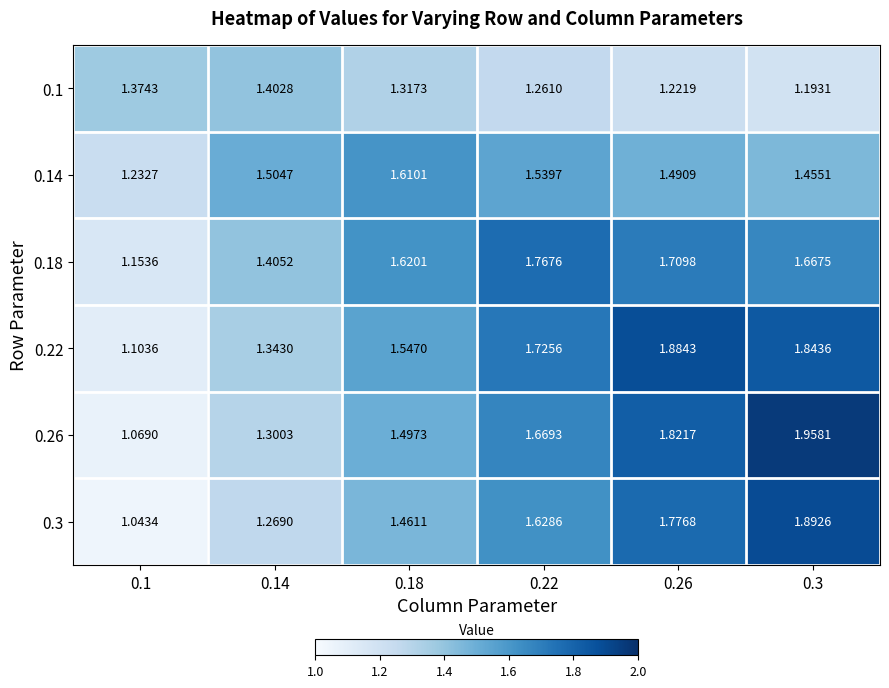

Which series has the largest range (max minus min)?

0.26